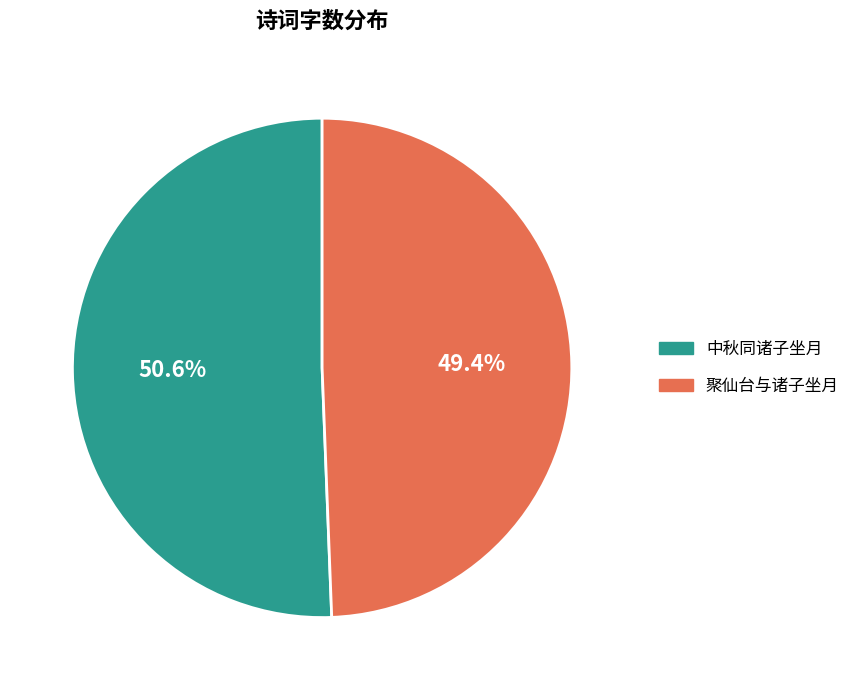

What percentage is the 聚仙台与诸子坐月 slice, to the nearest percent?

49%